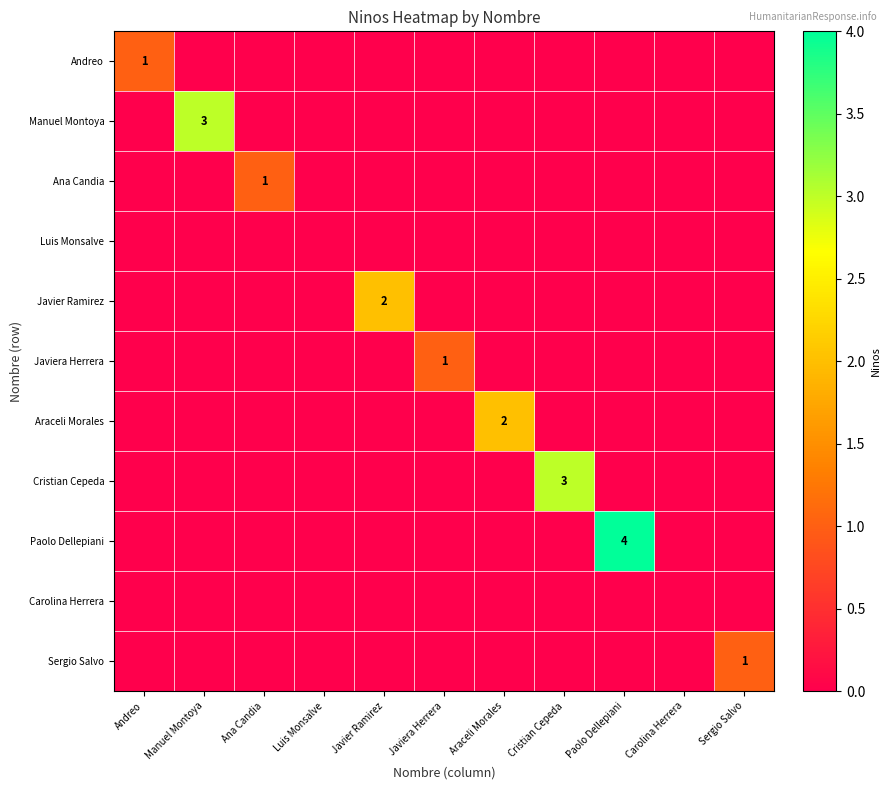

What is the difference between the highest and lowest values at Javier Ramirez?

2